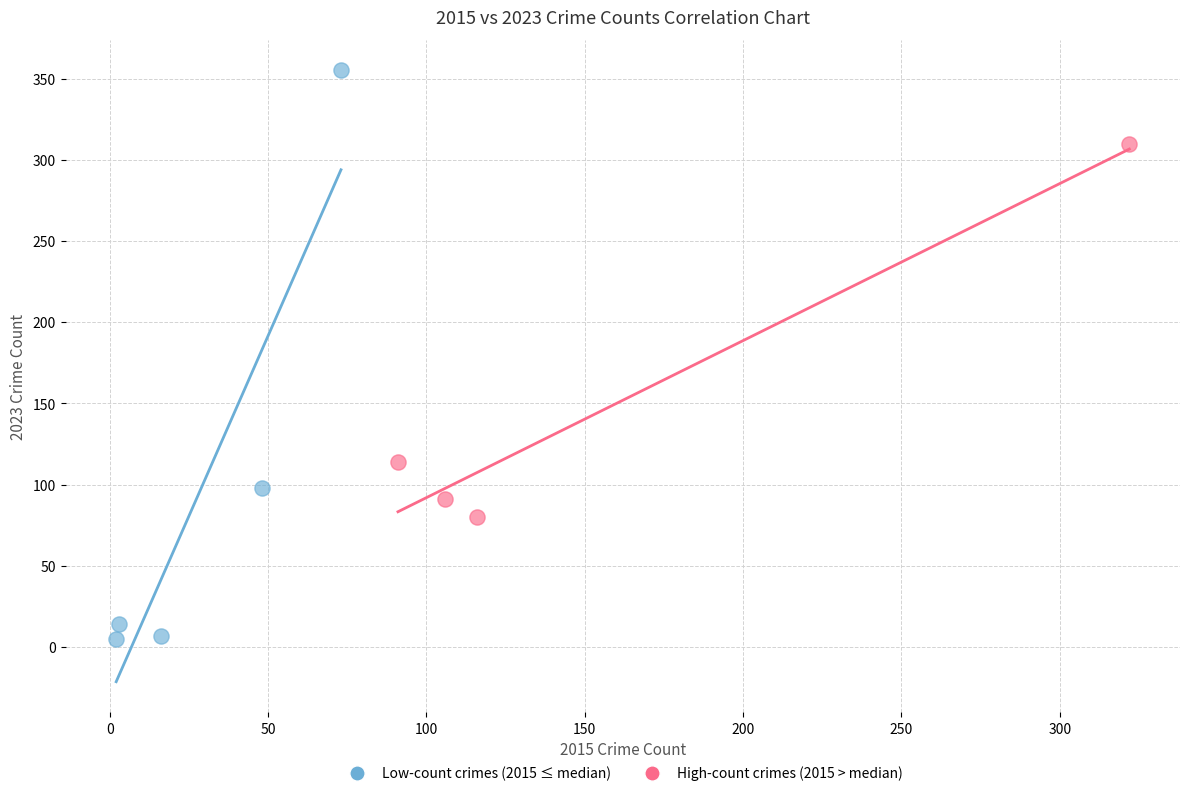

Which series has the largest Y range (max minus min)?

Low-count crimes (2015 ≤ median)